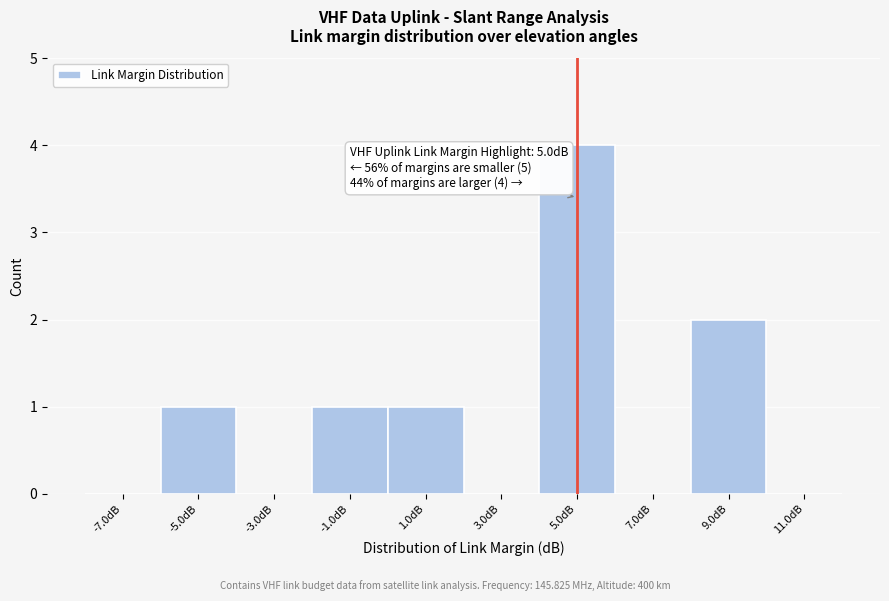

Which range on the x-axis has the tallest bar?

4 to 6